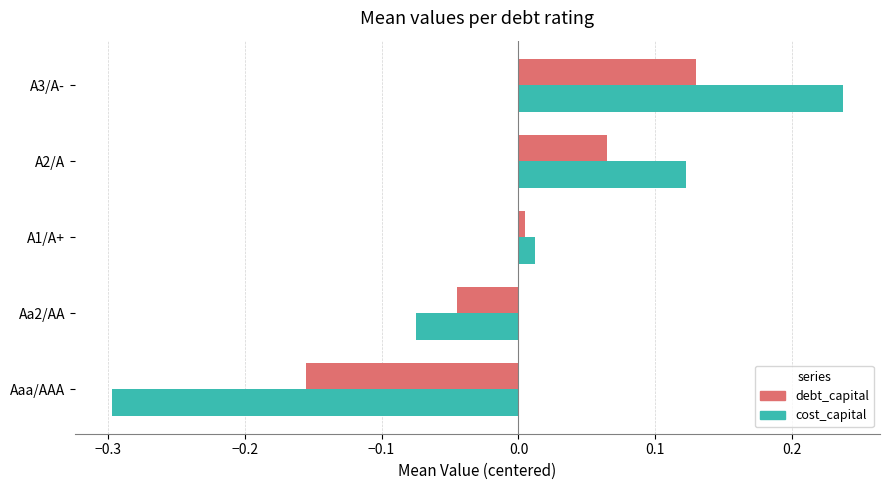

Is the value of debt_capital at A3/A- greater than the value of cost_capital at A3/A-?

No